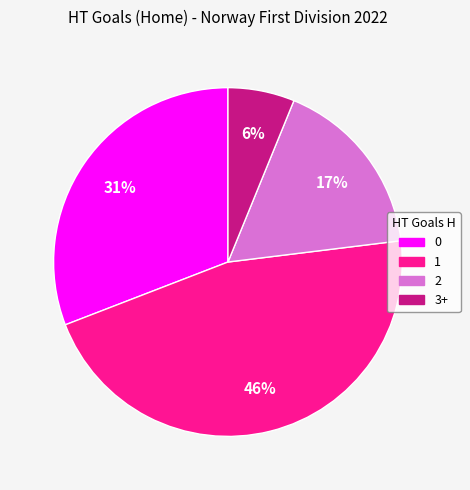

The 3+ slice represents 6% of the pie. True or false?

True